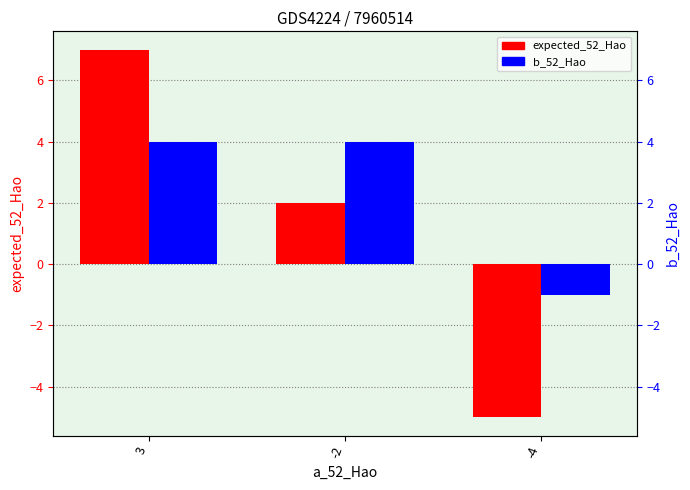

How many bars are there in total?

6